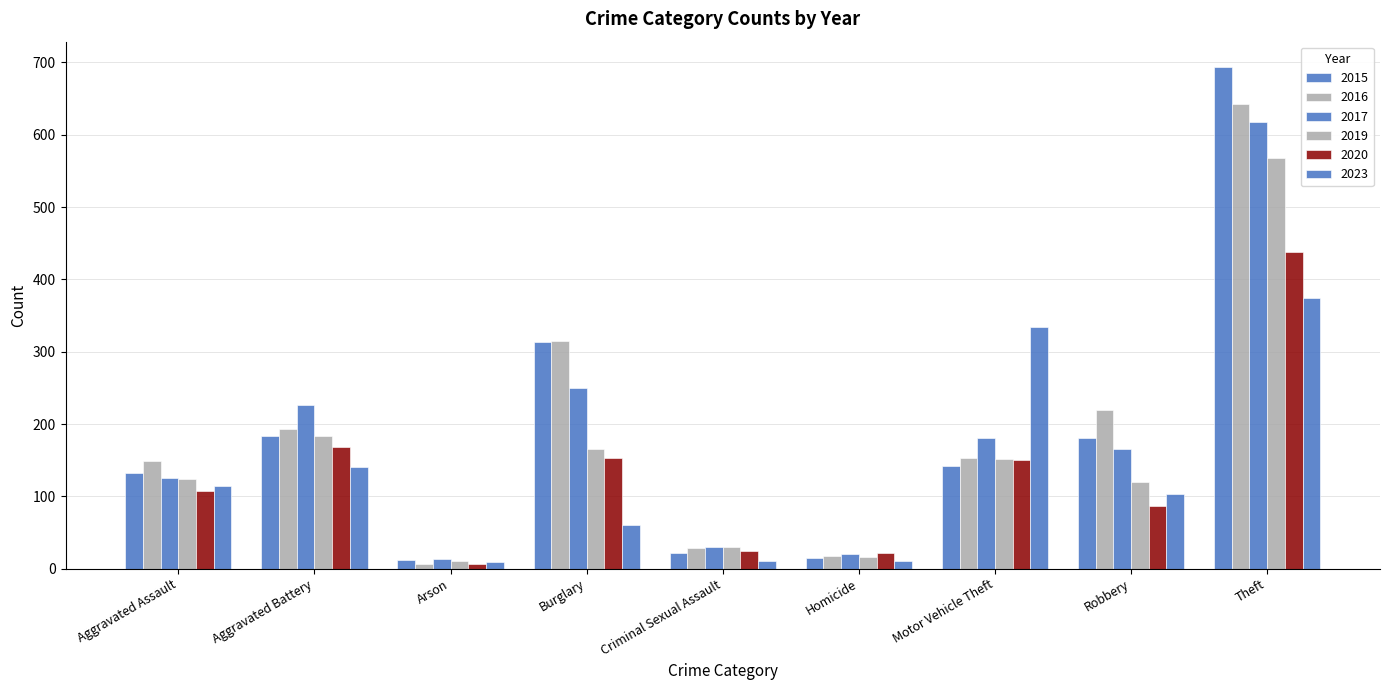

What is the average value of the 2017 series?

181